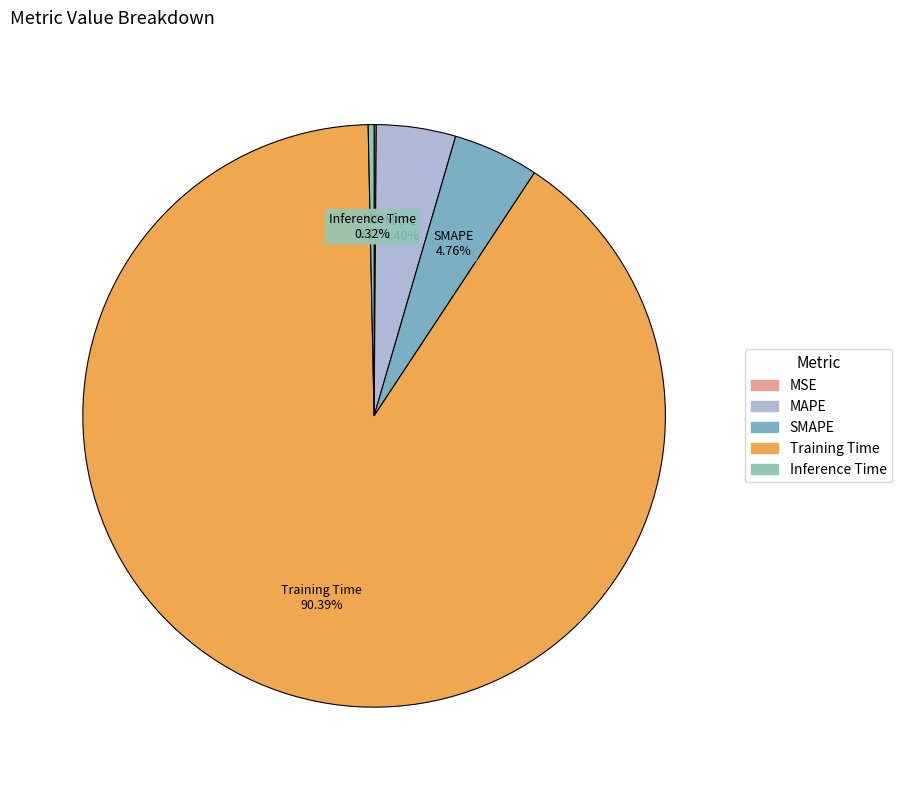

Is it true that Inference Time is 0% of the pie?

True